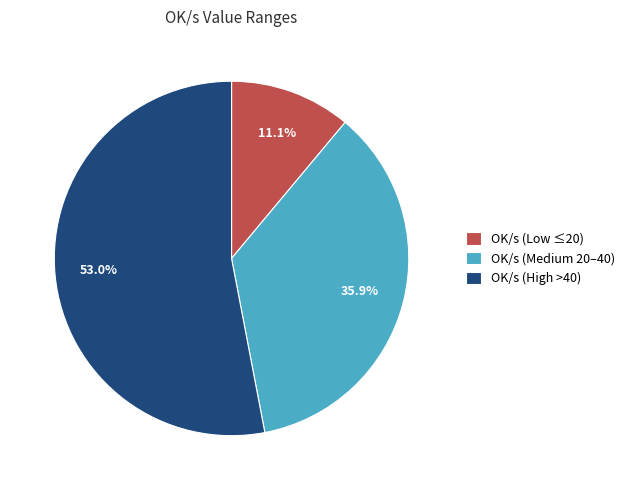

What is the largest slice in the pie chart?

OK/s (High >40)